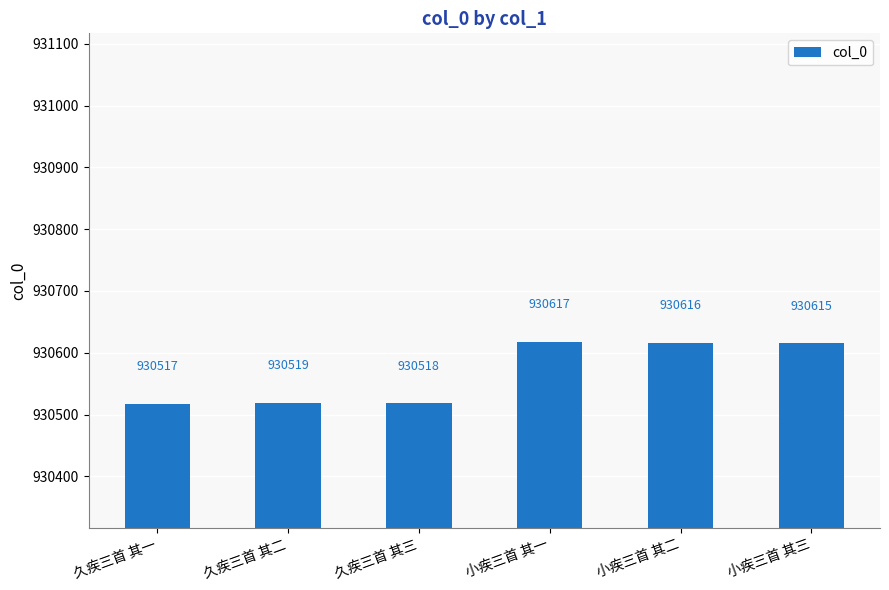

Count the number of data series in this chart.

1